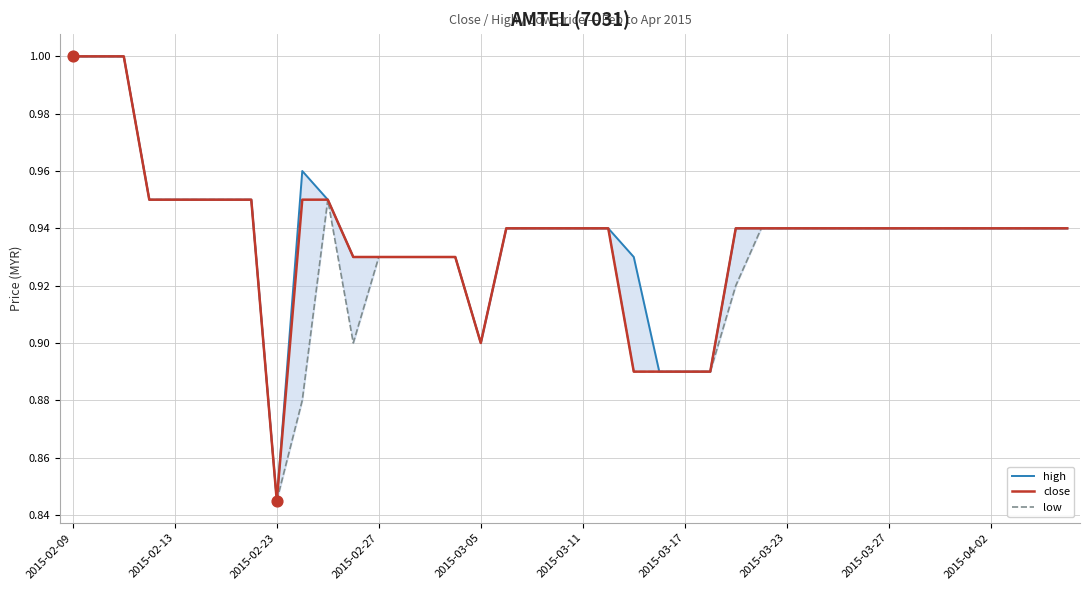

Which series contains the highest Y value?

high